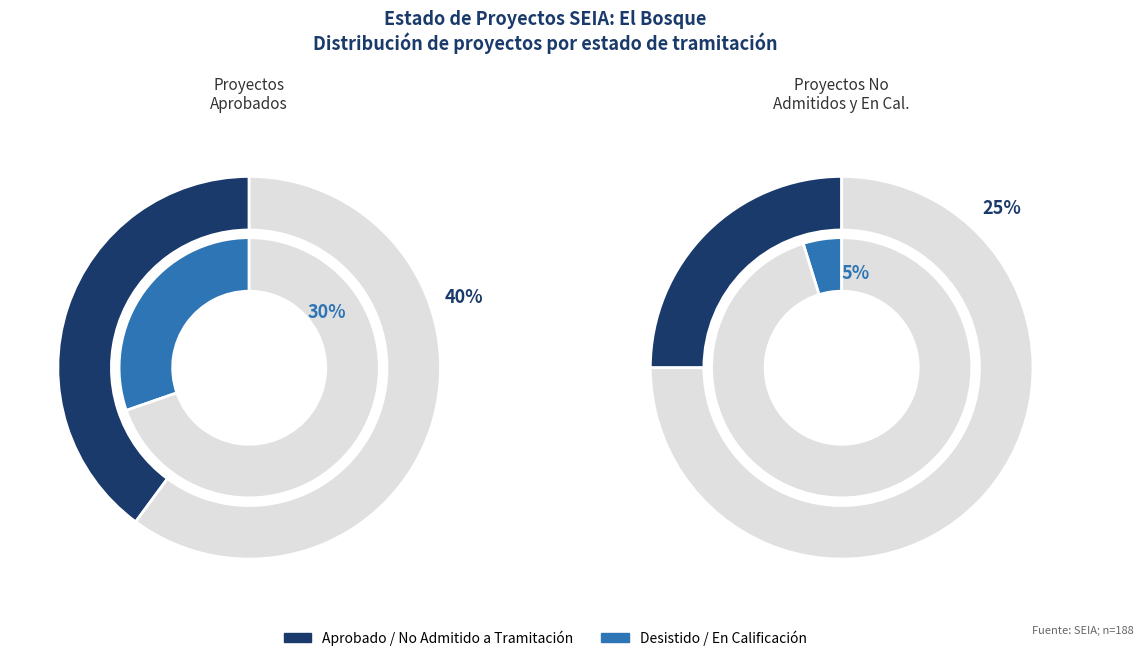

Is the sum of Desistido and En Calificación greater than half?

No